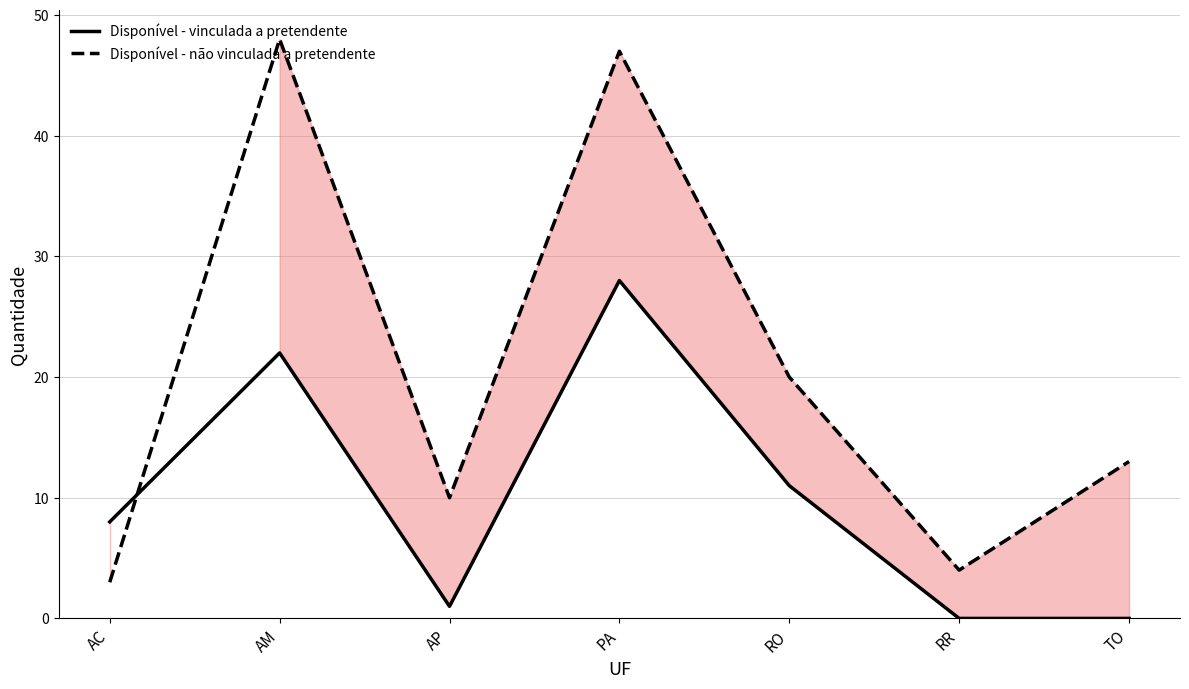

Where is the first local maximum for Disponível - vinculada a pretendente?

AM